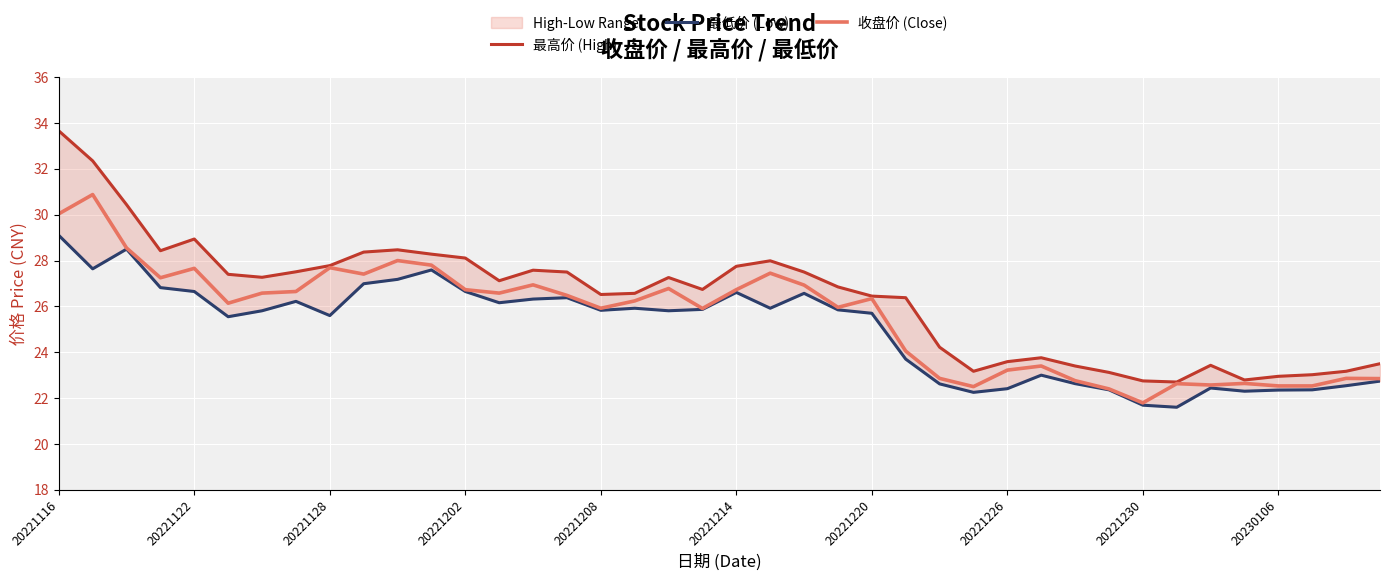

True or false: 最低价 (Low) has more than 0 points higher than both neighbors.

True